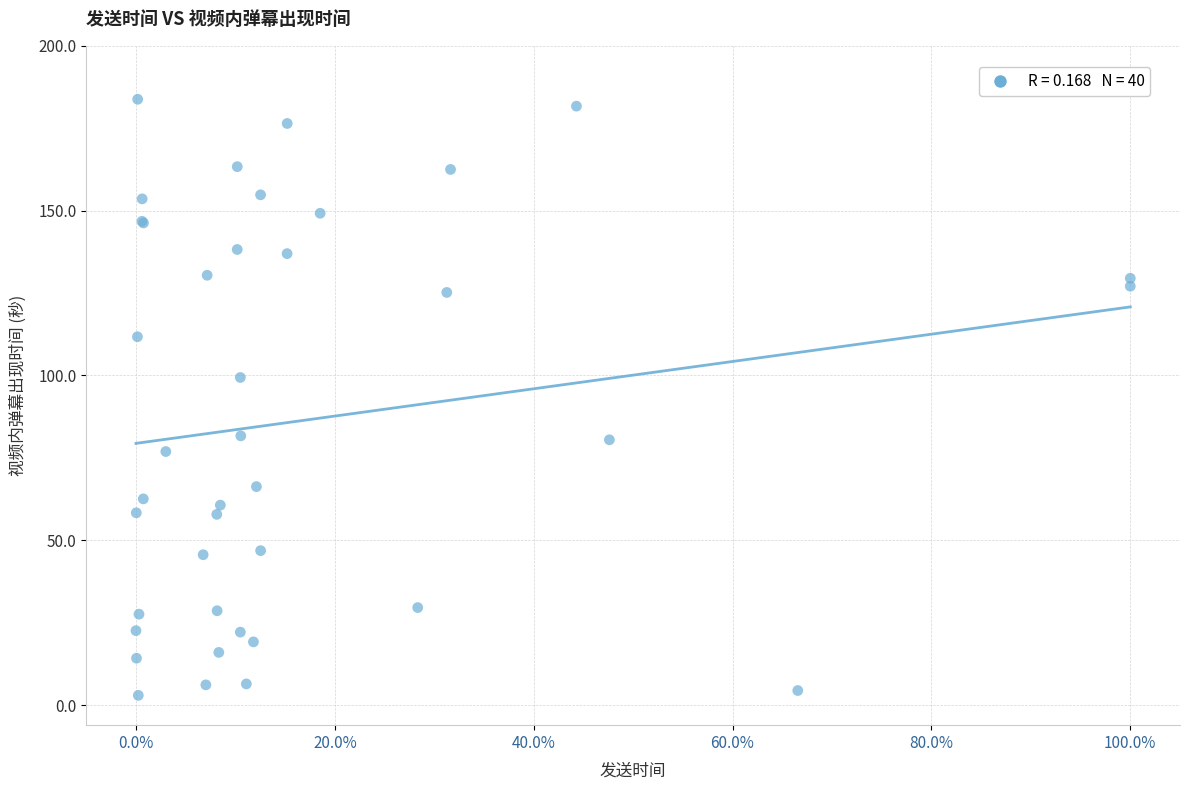

What Y value in the scatter plot is closest to 93?

99.4